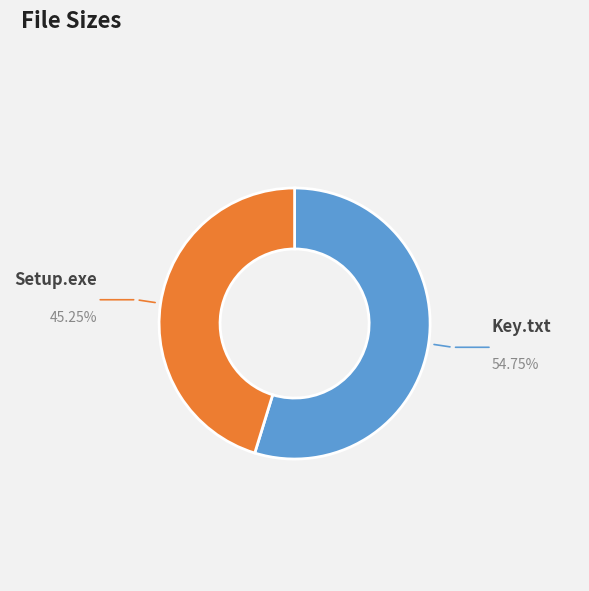

Rank the categories by value from lowest to highest.

Setup.exe, Key.txt